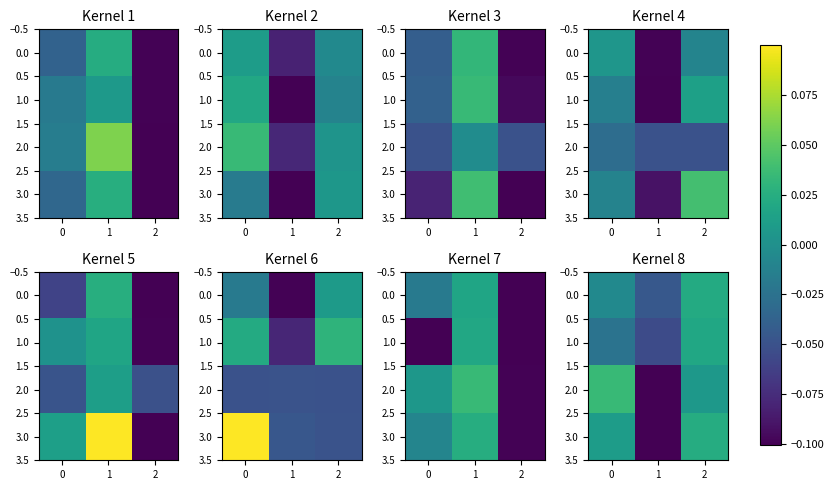

True or false: 1.0 has a value of -0.1 at 1.

True